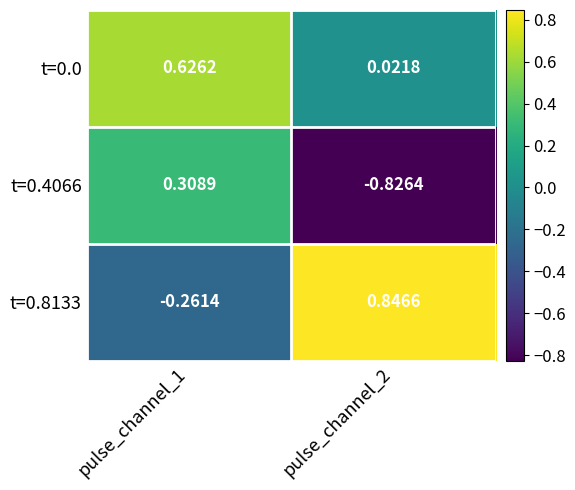

Is the value of t=0.4066 at pulse_channel_1 greater than the value of t=0.0 at pulse_channel_2?

Yes